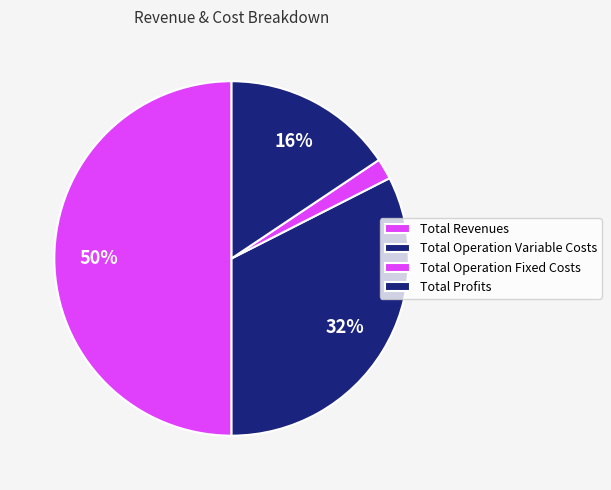

How many slices are in this pie chart?

4